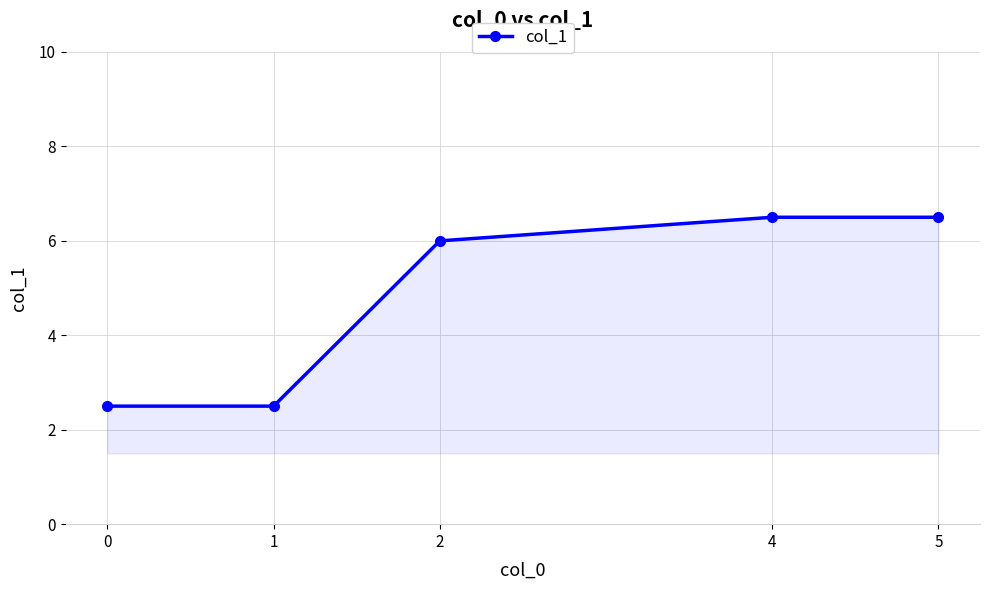

True or false: there are more than 2 points higher than both neighbors.

False